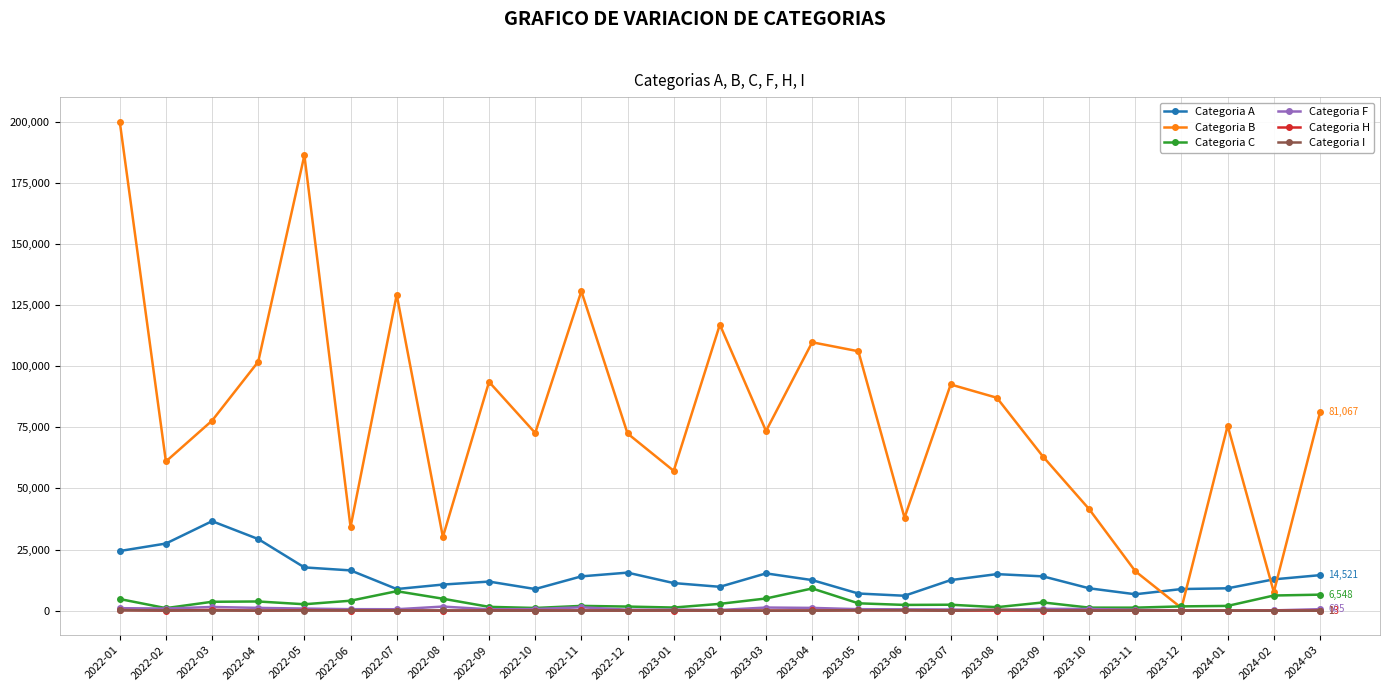

What is the difference between the highest and lowest values at 2022-08?

30112